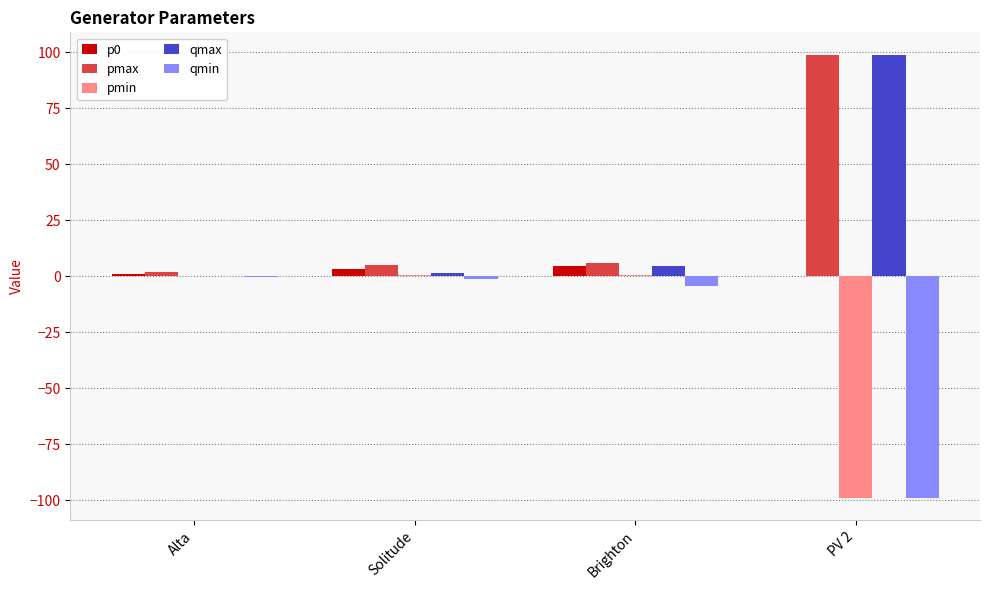

Which series has the largest total across all categories?

pmax